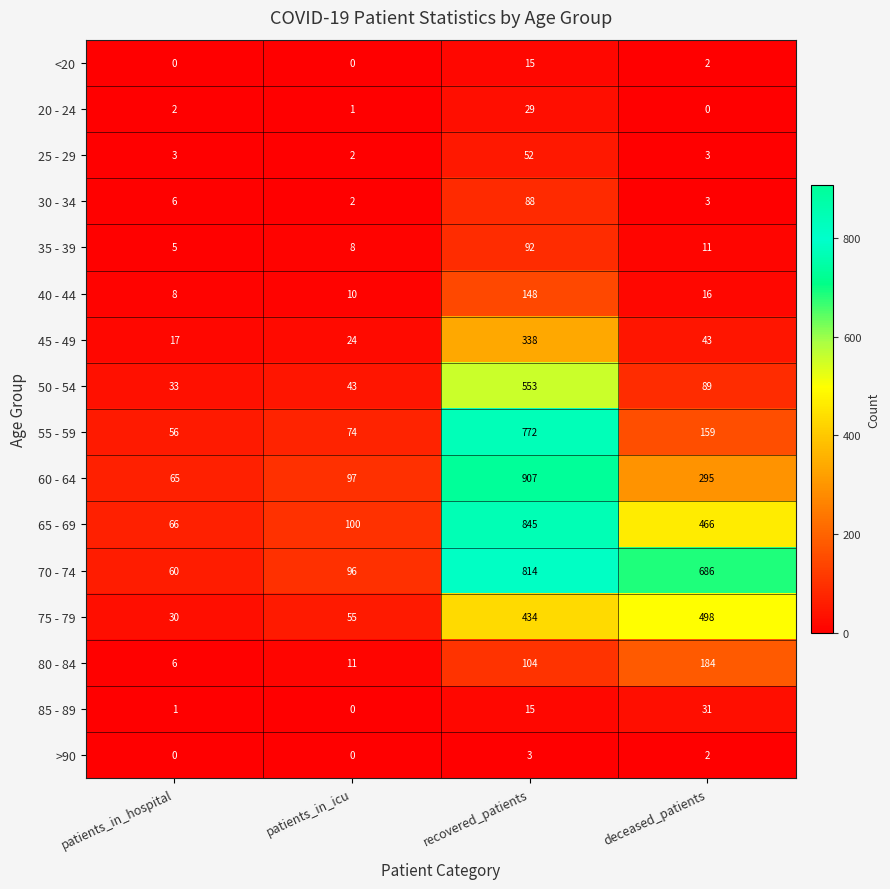

What is the difference between the maximum and second lowest values in the 40 - 44 series?

138